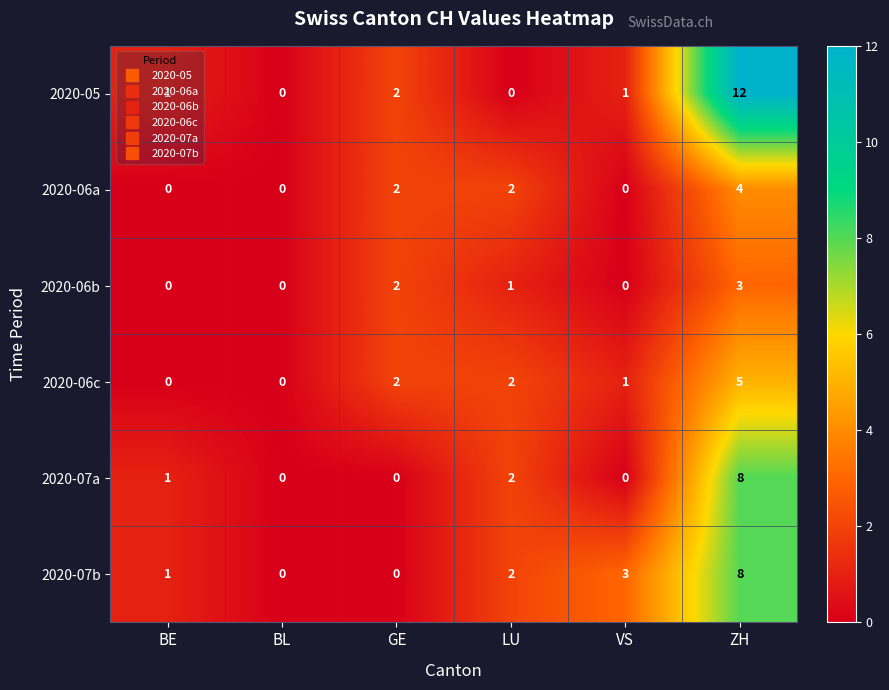

What is the total value across all series at BE?

3